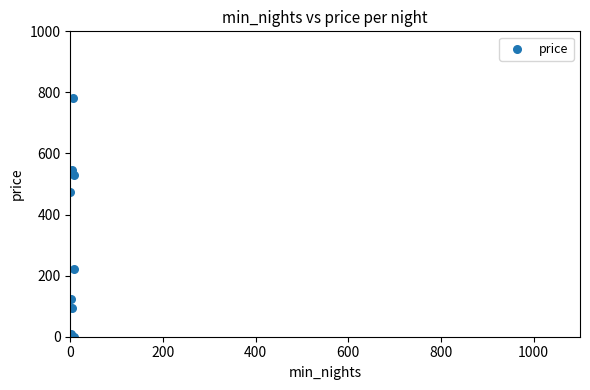

What Y value in the scatter plot is closest to 391?

473.4